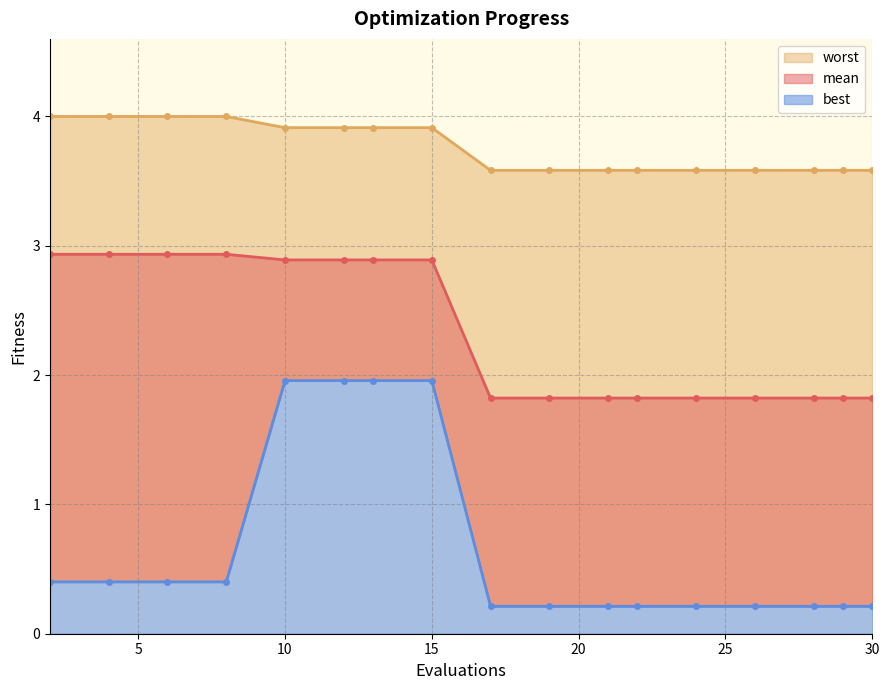

True or false: worst has more than 0 interior local peaks.

False